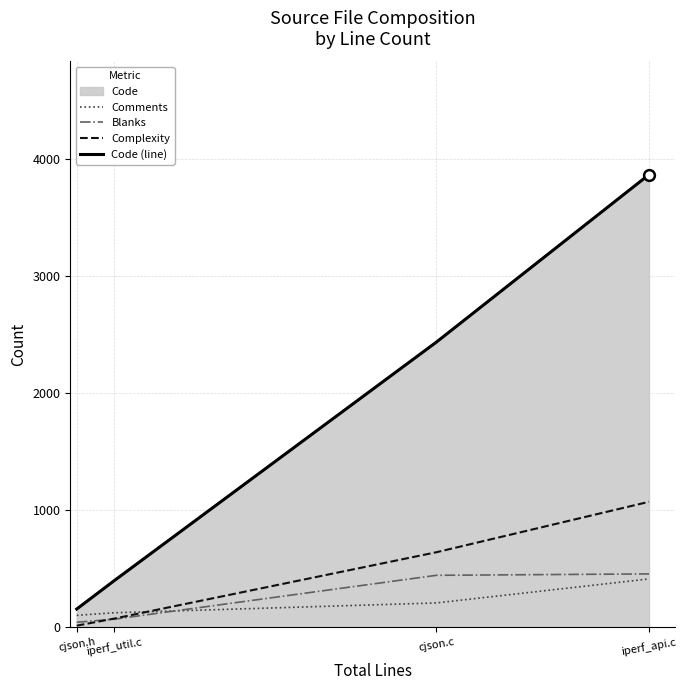

Read the Complexity value at cjson.c.

640